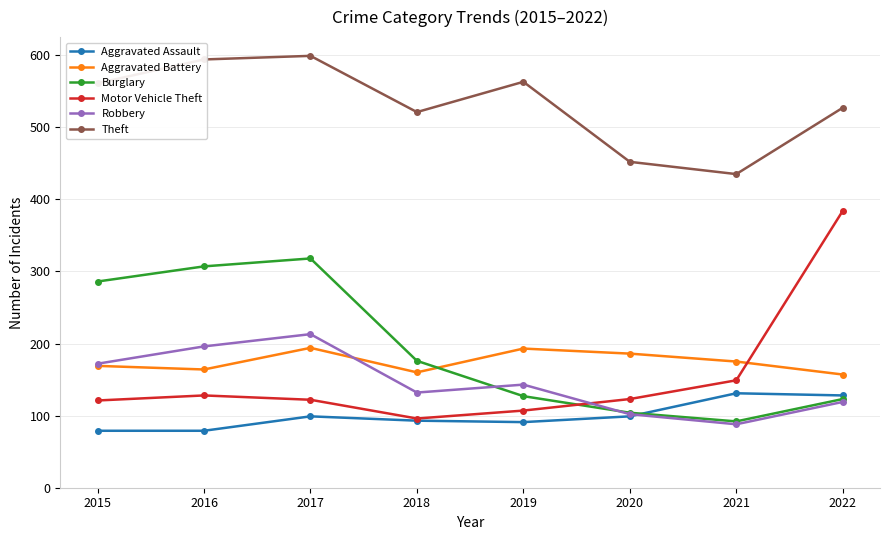

What is the maximum value shown in the chart?

599